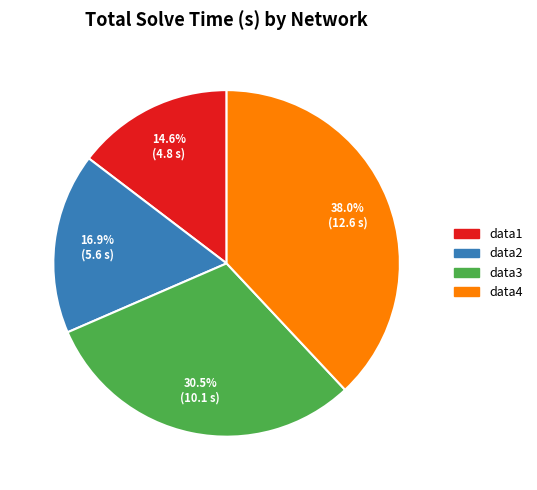

Rank the categories by value from lowest to highest.

data1, data2, data3, data4